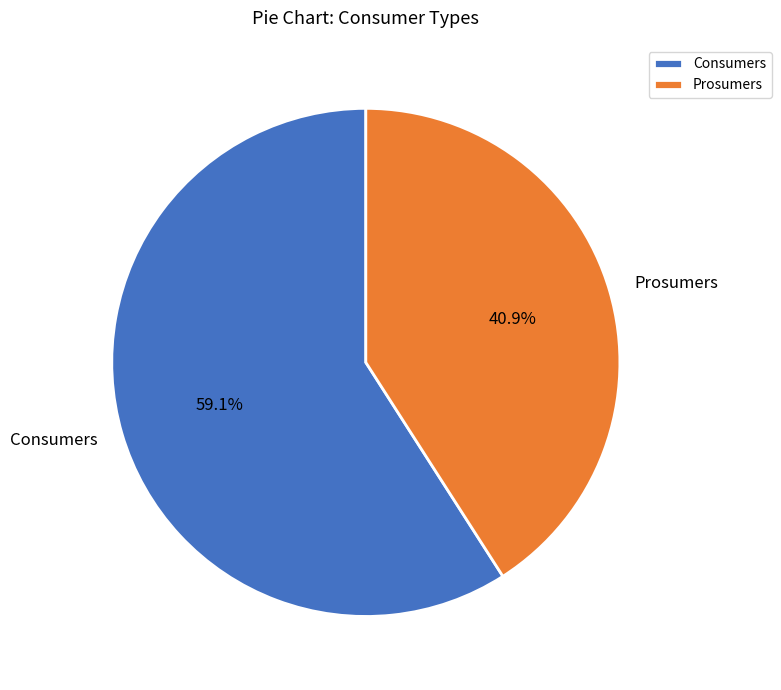

To the nearest percent, what portion does Consumers represent?

59%